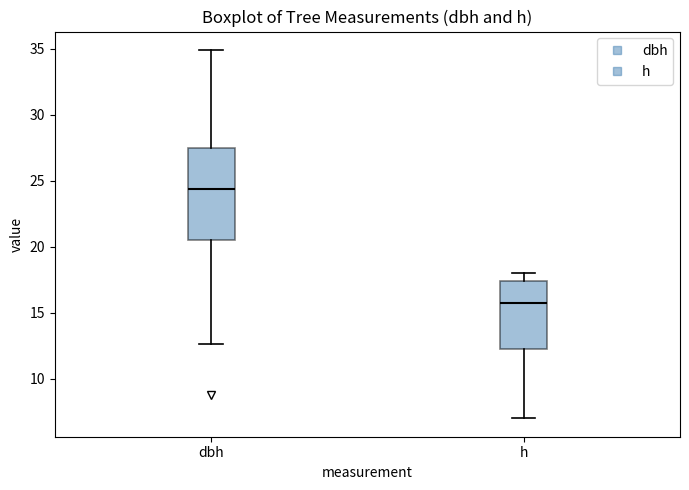

Which box has the lowest median line?

h